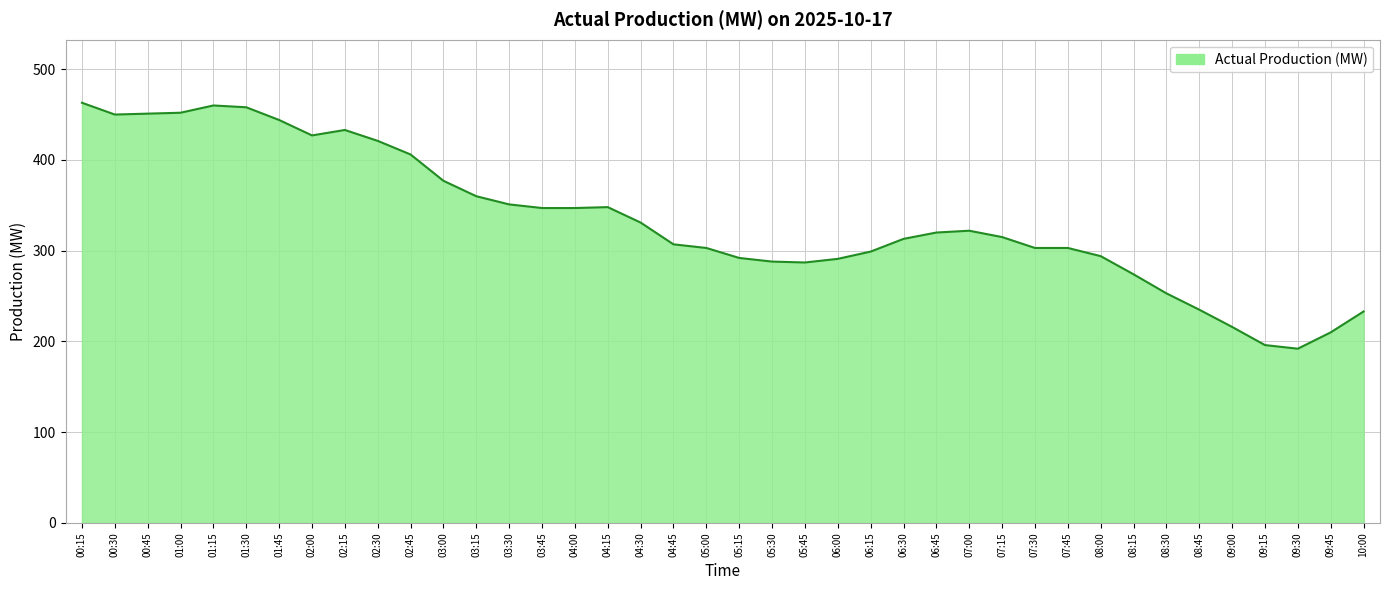

Which has a higher value, 10:00 or 02:00?

02:00